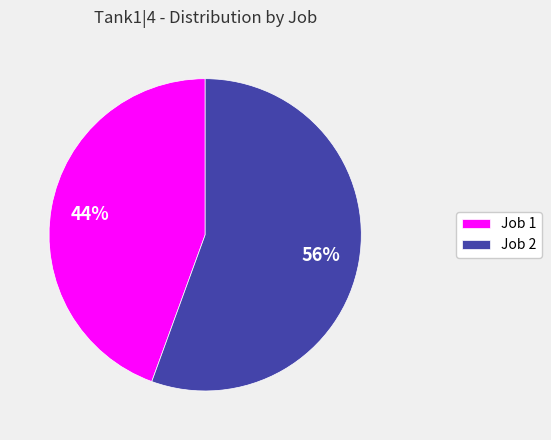

Between Job 1 and Job 2, which is larger?

Job 2